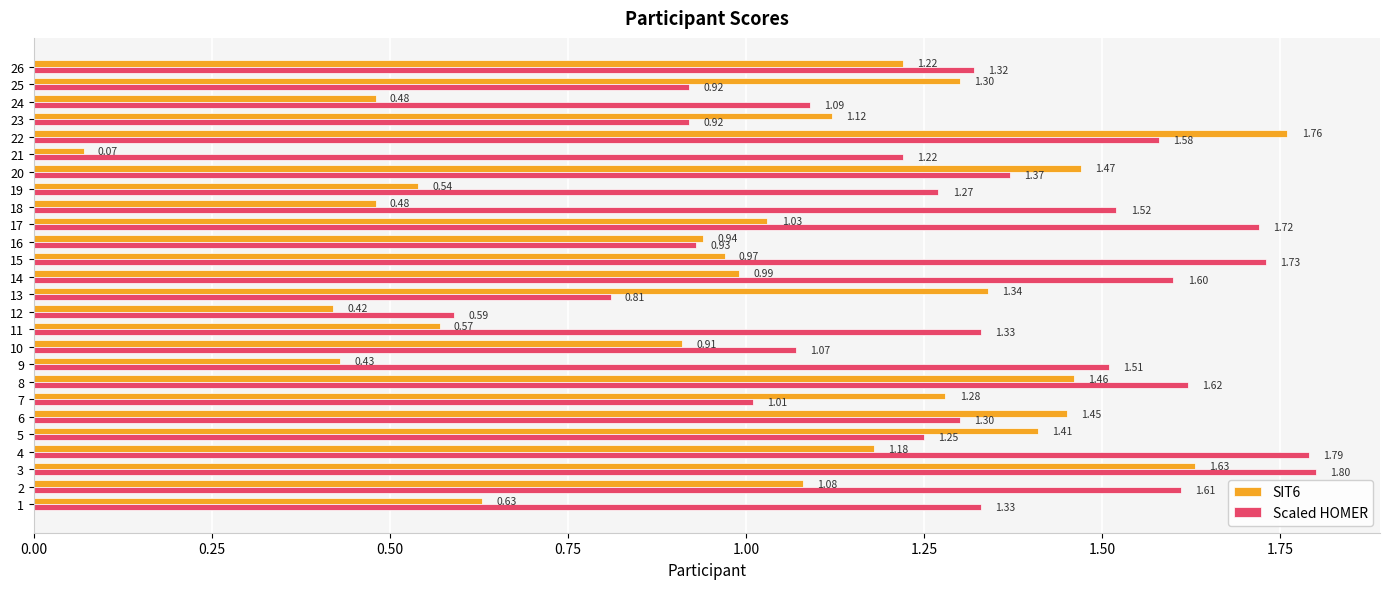

What is the sum of the SIT6 values at 9 and 23?

1.6